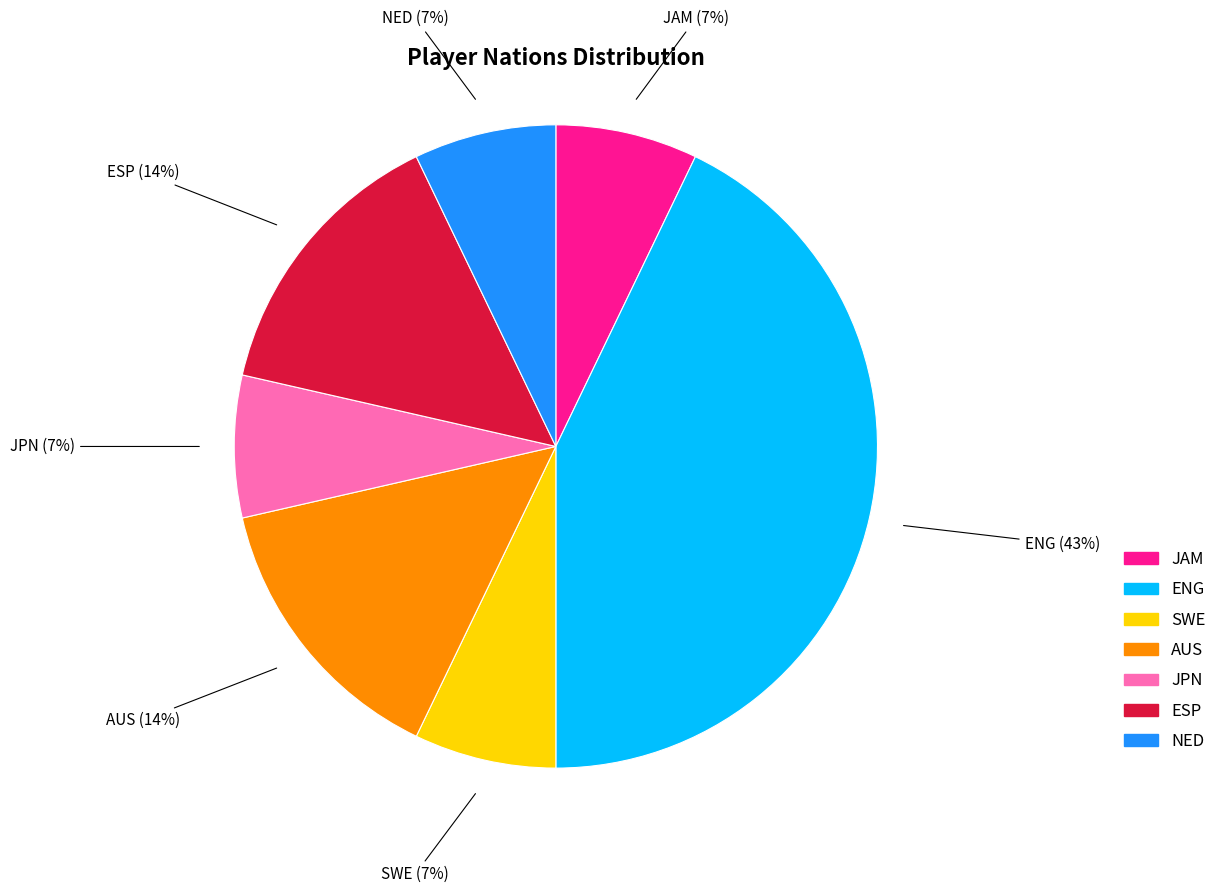

Is there any slice that represents more than half of the pie?

No